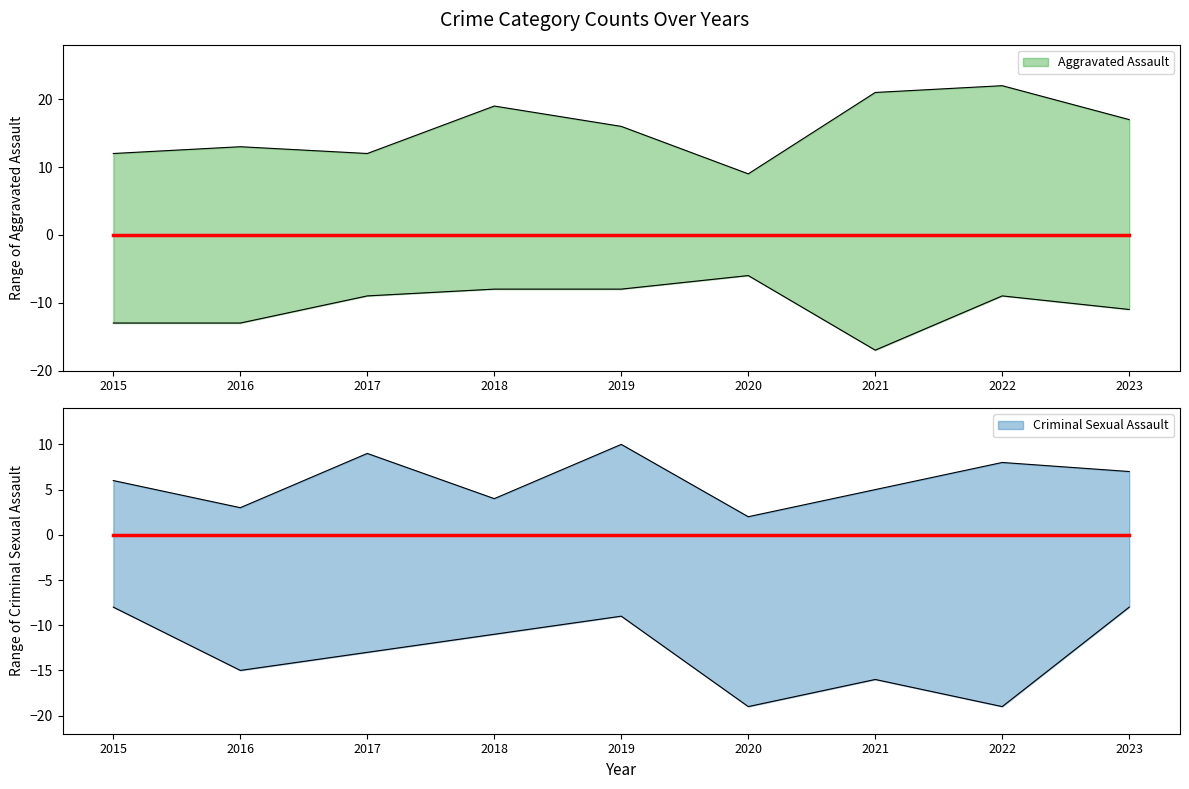

In Criminal Sexual Assault, how many points are lower than both neighbors (excluding endpoints)?

3